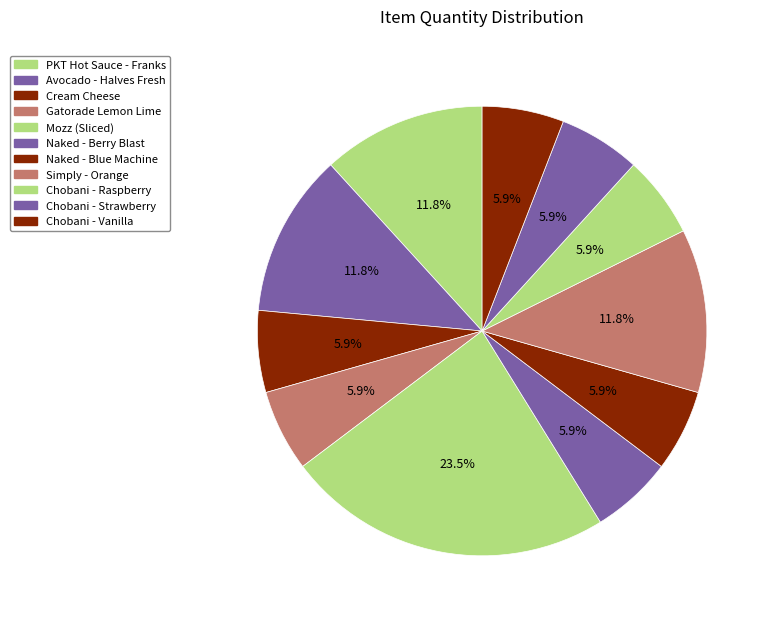

Which has a higher value, Chobani - Raspberry or Chobani - Vanilla?

Chobani - Raspberry